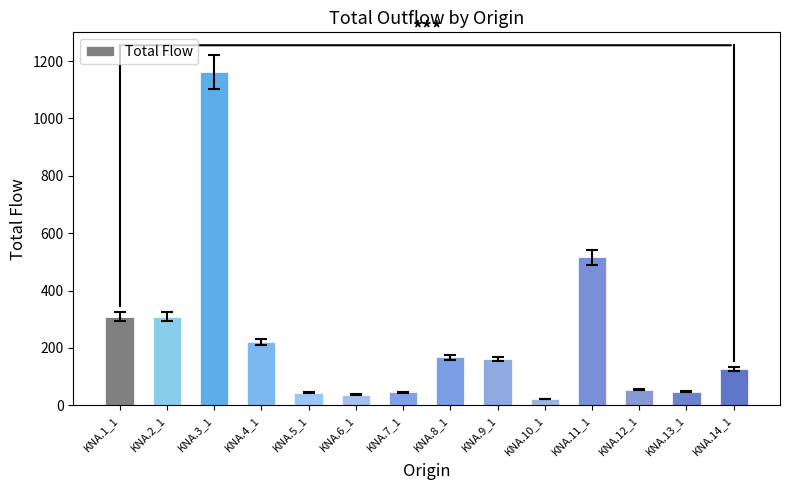

What is the value of the 5th bar from the left?

44